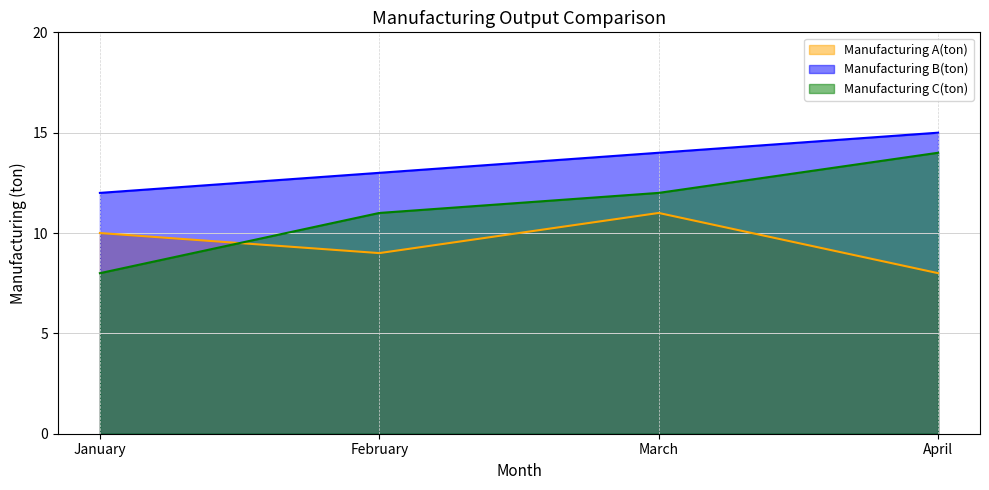

Between April and March, which is larger?

March